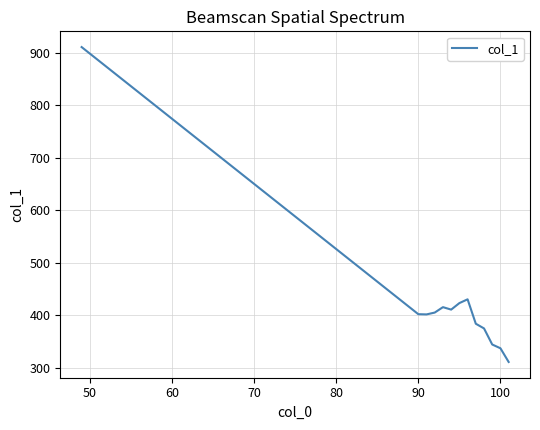

What is the smallest value displayed?

311.5